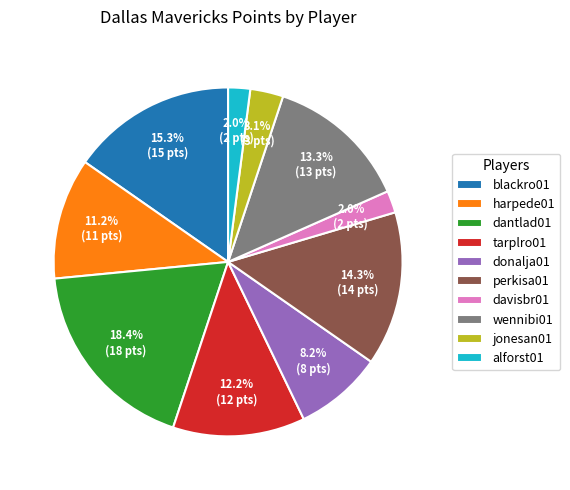

Combined, what portion of the pie is jonesan01 and davisbr01?

5.1%